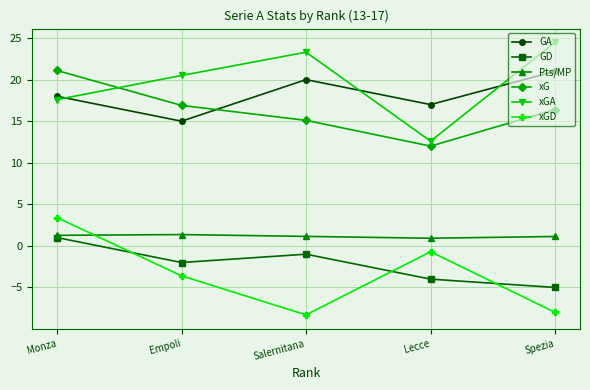

True or false: GA has more than 1 interior local peaks.

False